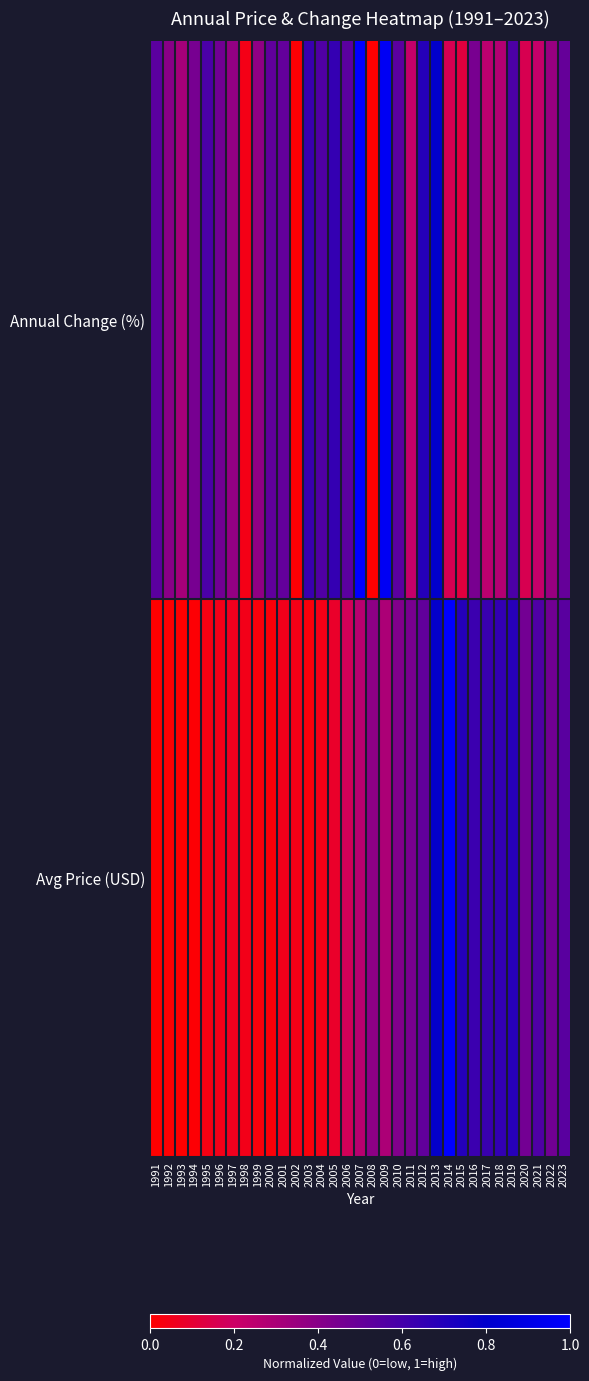

What is the total value across all series at 2000?

0.5